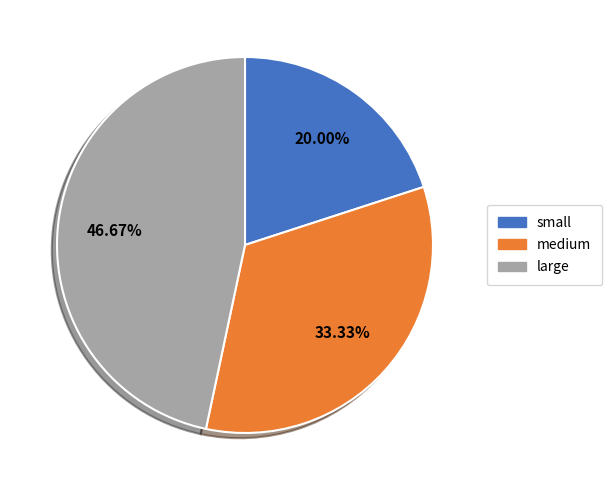

Count the number of slices in the pie.

3